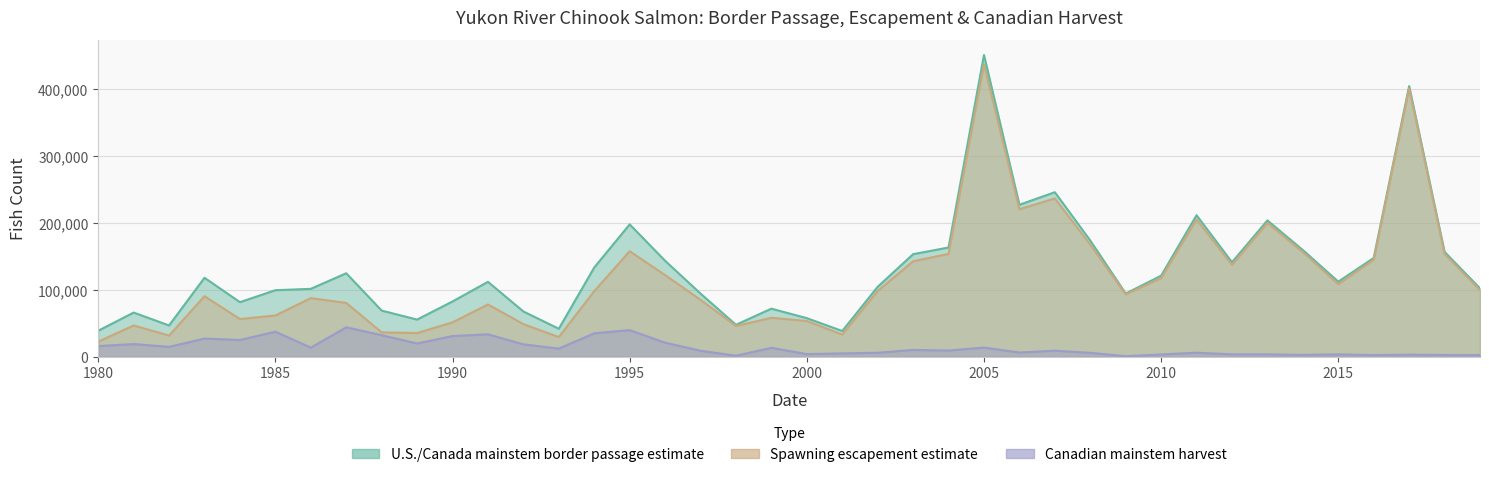

True or false: Canadian mainstem harvest and Spawning escapement estimate cross at least once.

False